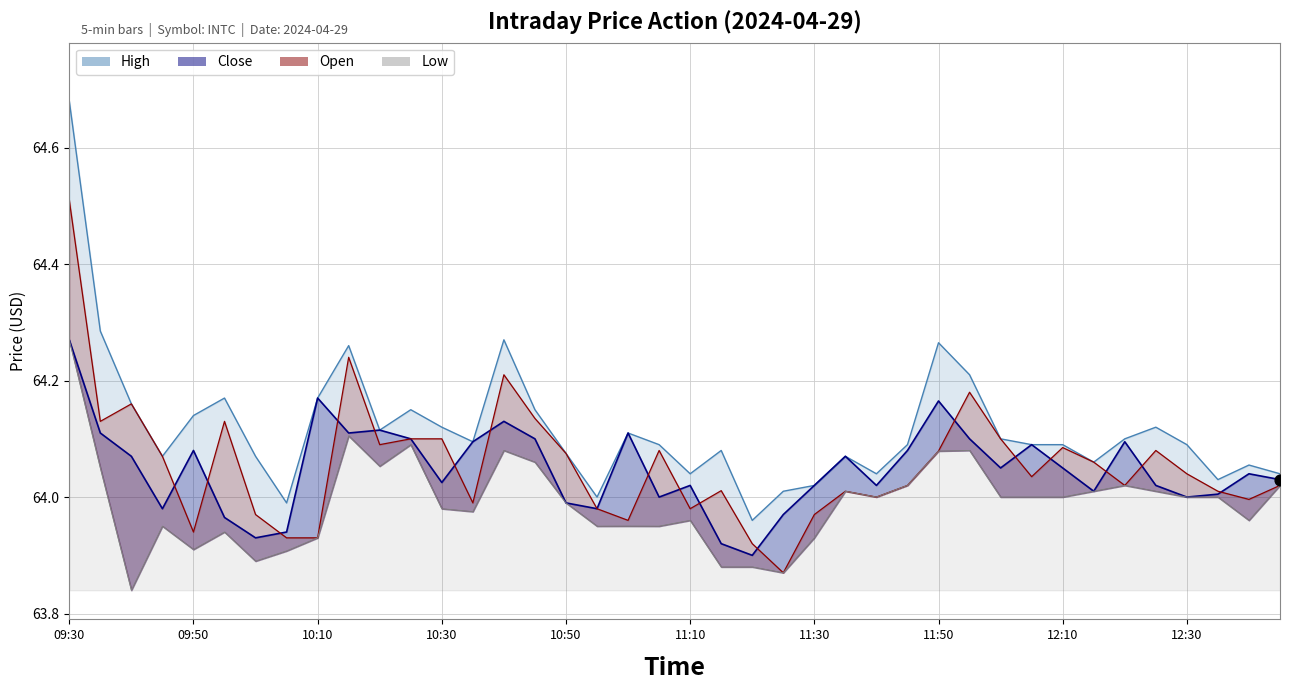

At how many categories does at least one series exceed 63?

40